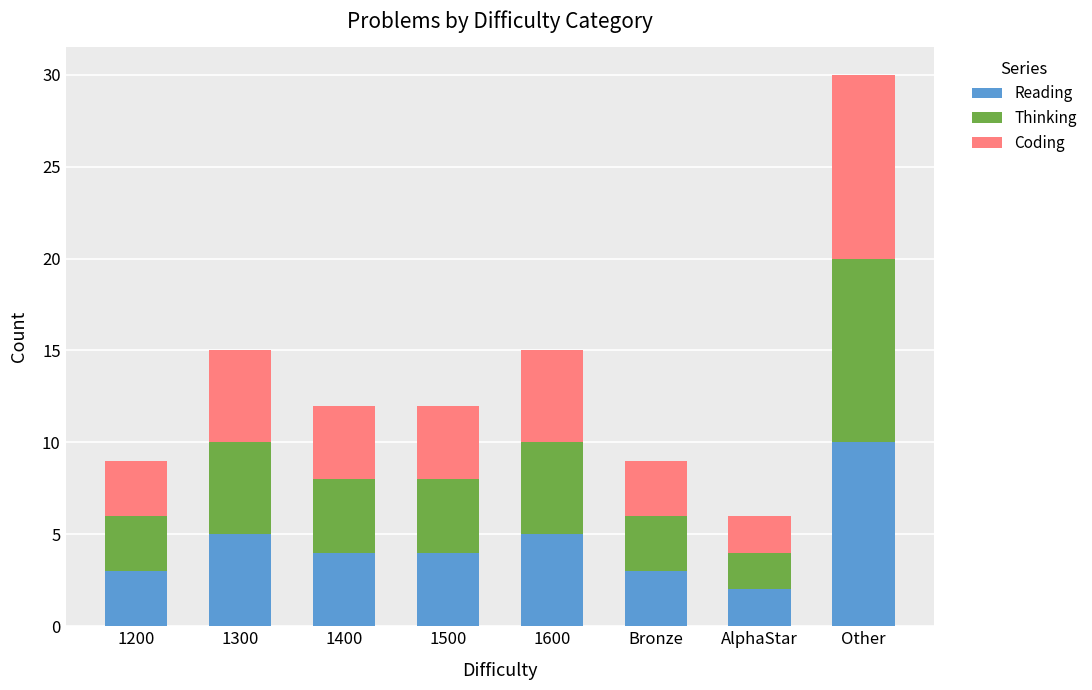

What is the maximum value for Reading?

10